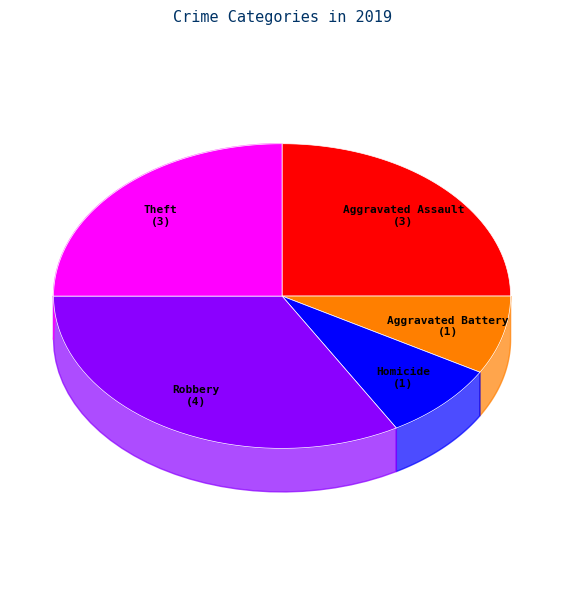

Which slice is the largest?

Robbery